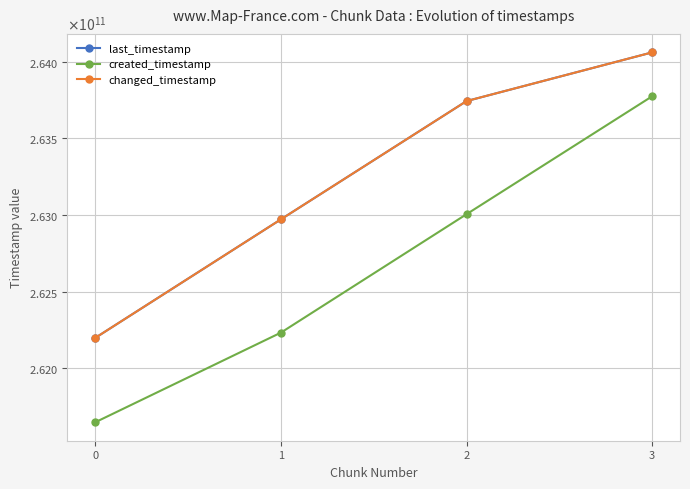

True or false: created_timestamp and changed_timestamp intersect in this chart.

False